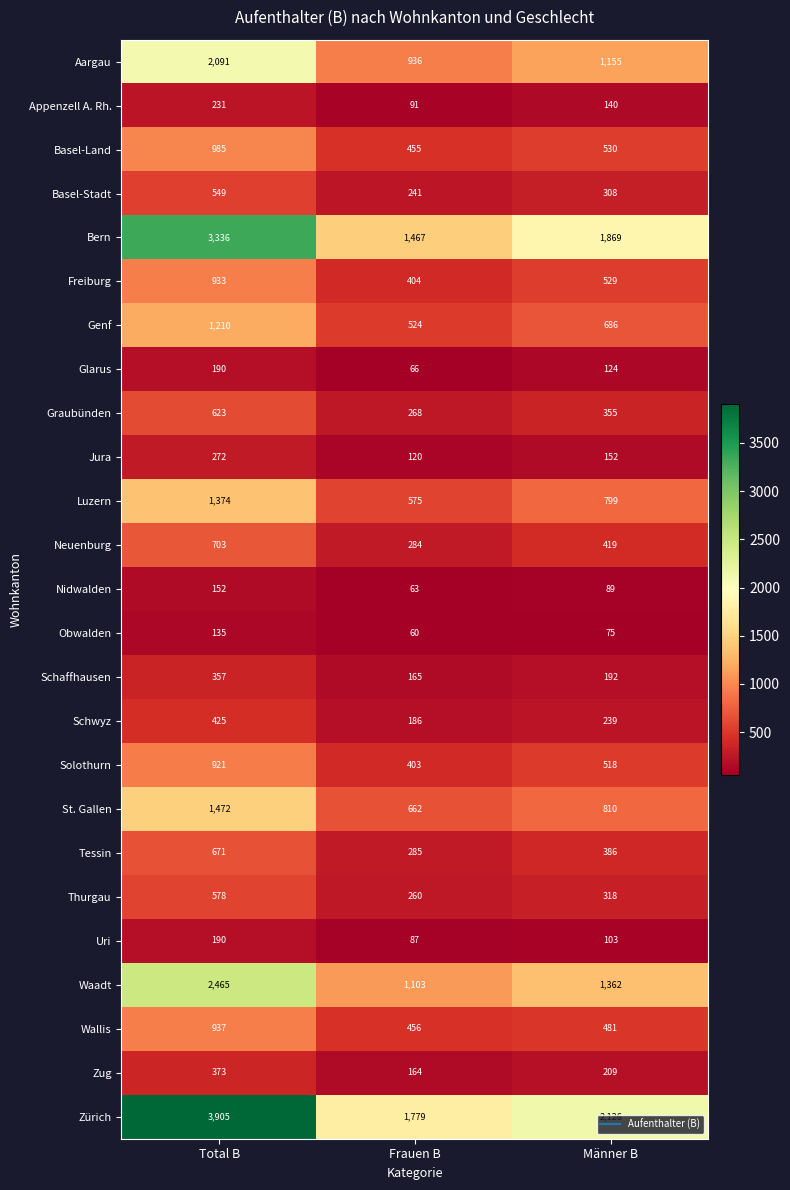

What is the difference between the Graubünden values at Männer B and Total B?

268